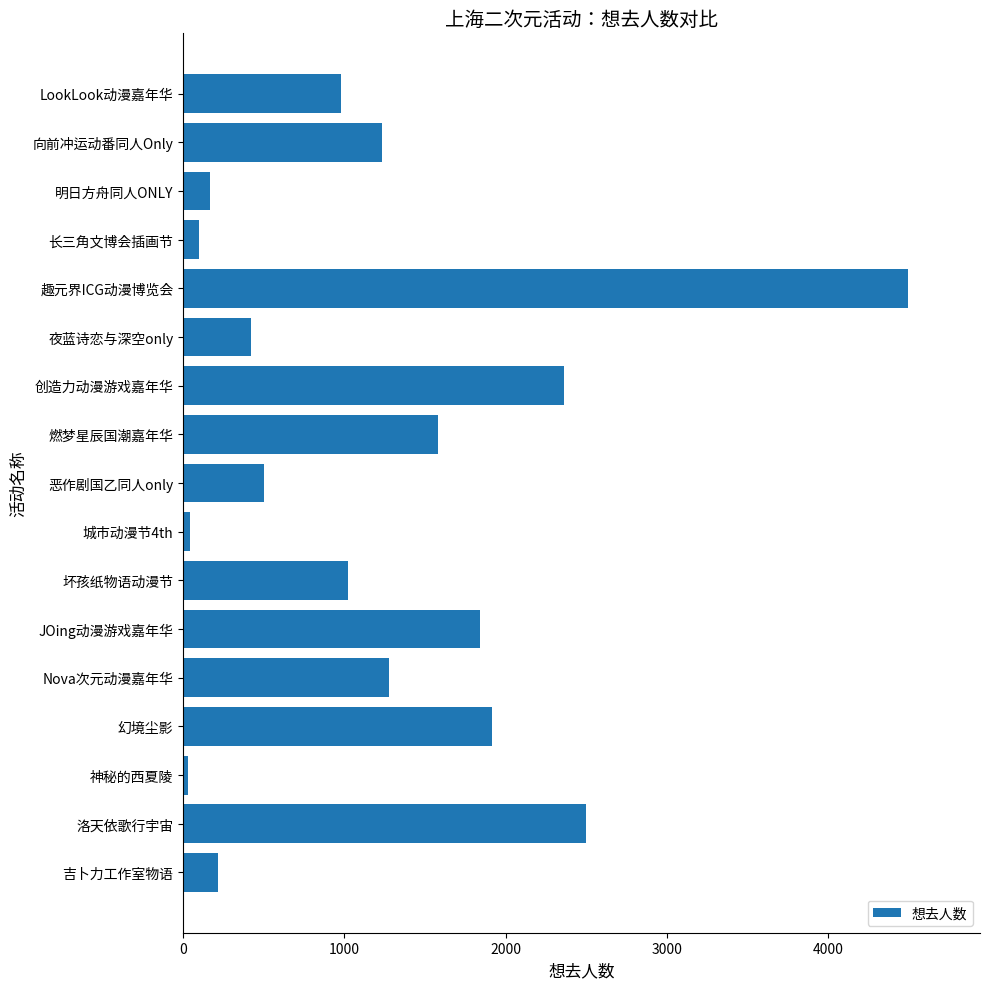

What is the difference between the maximum and minimum values?

4459